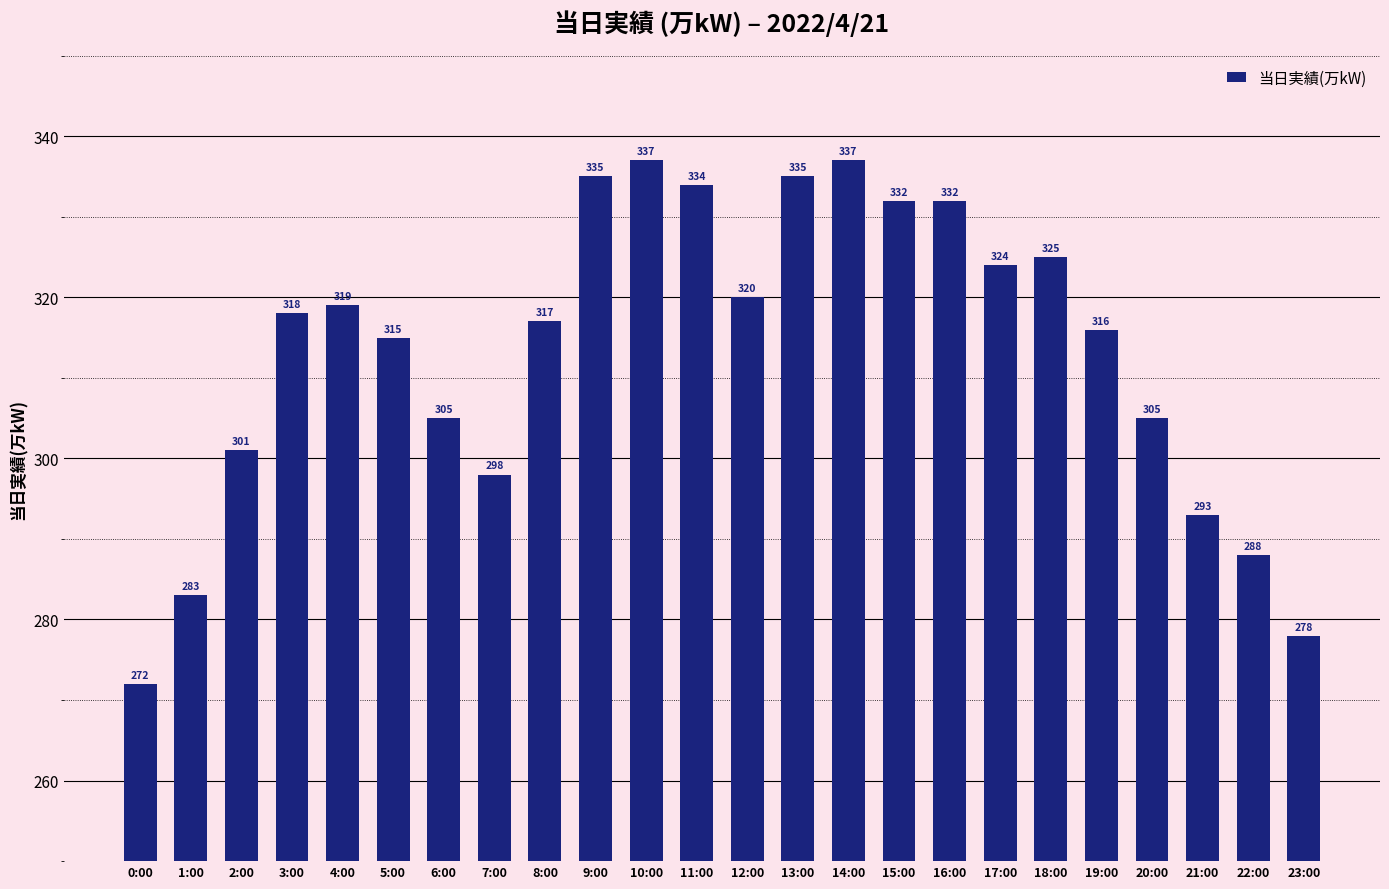

What is the sum of all values?

7519